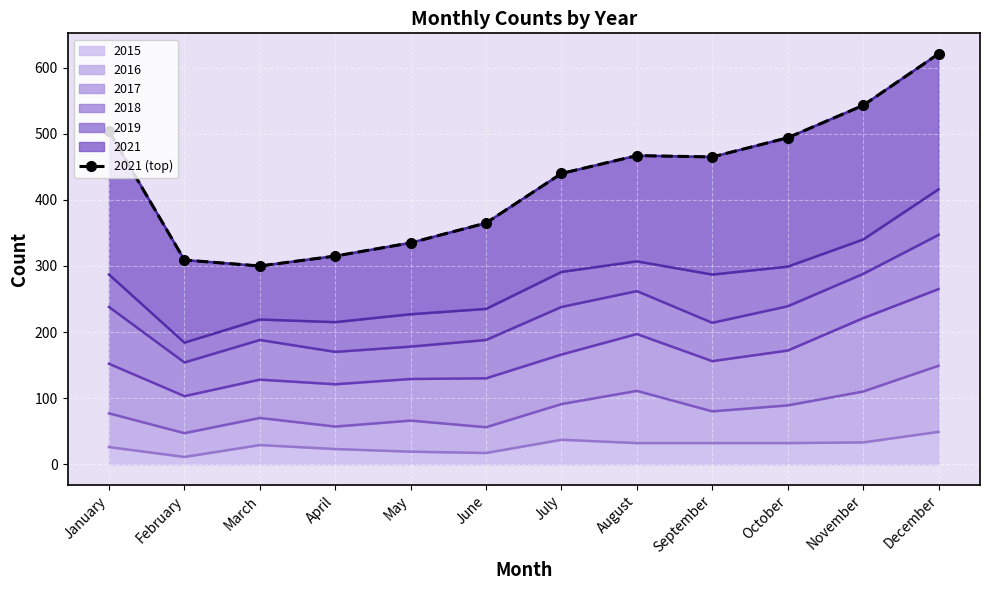

True or false: 2015 has a value of 23 at April.

True